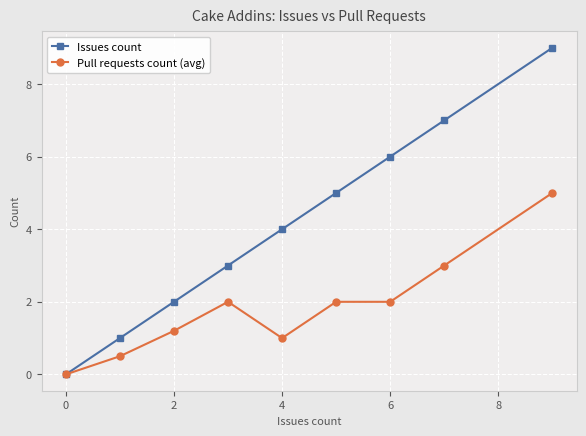

List the series in order of their peak value, highest first.

Issues count, Pull requests count (avg)